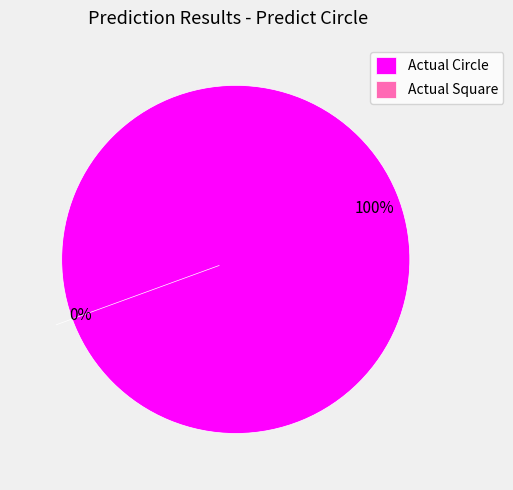

How many segments does this pie chart have?

2